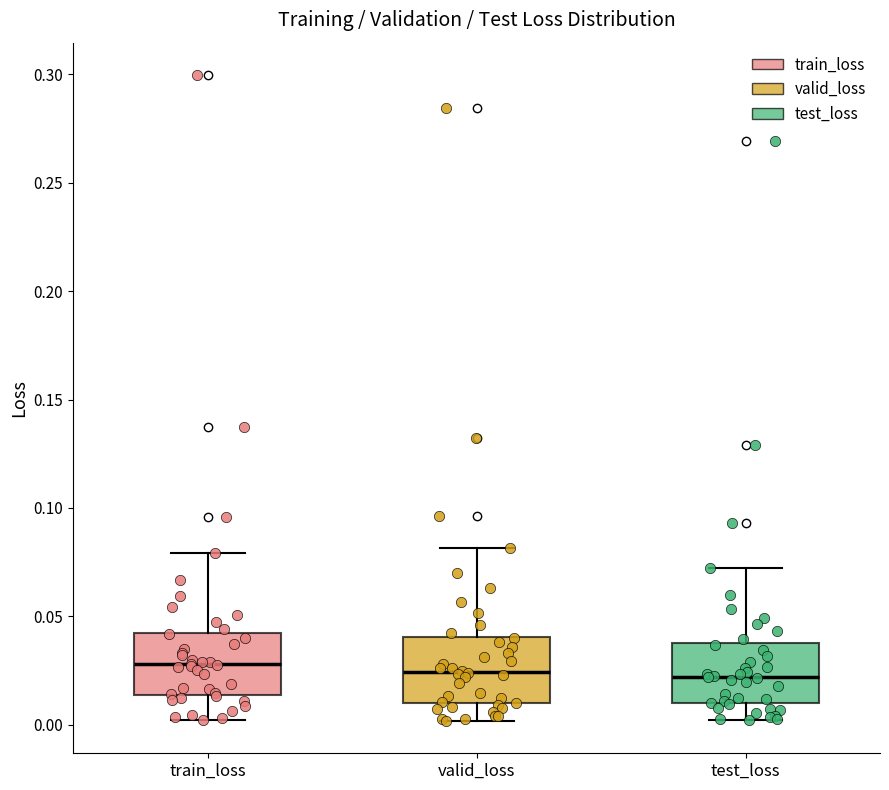

Where is the upper edge of the box for test_loss on the y-axis? The values are not printed on the chart, so give them approximately, as read against the axis.

0.040